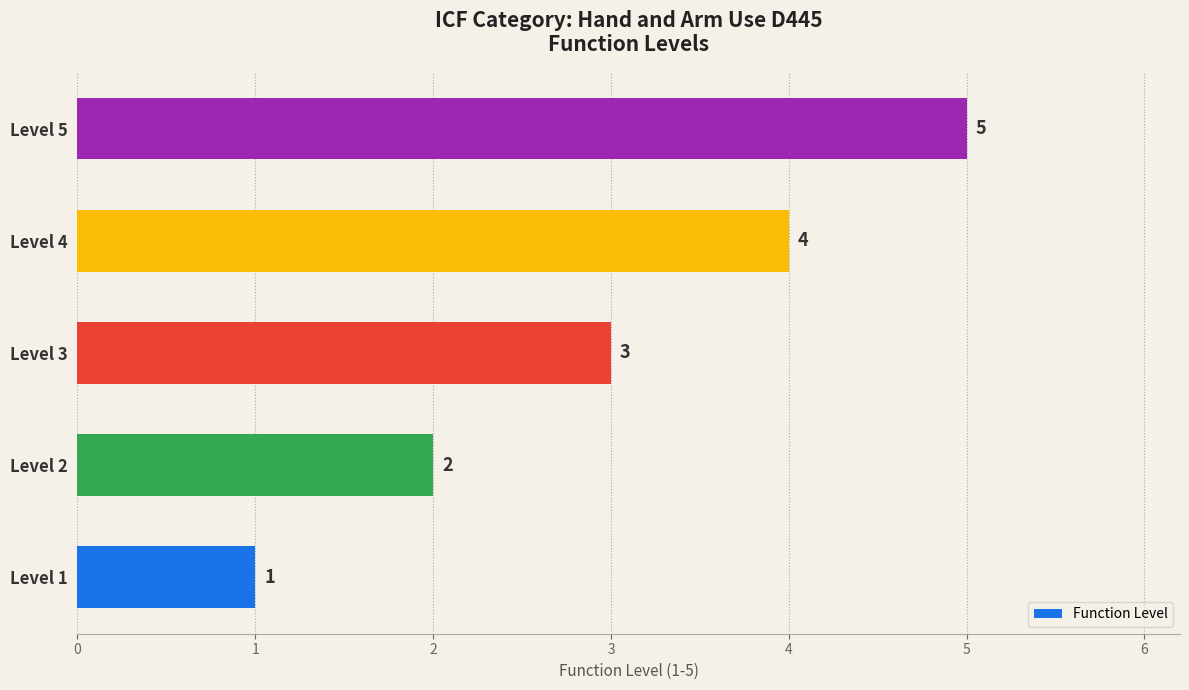

What is the sum of the values at Level 2 and Level 3?

5